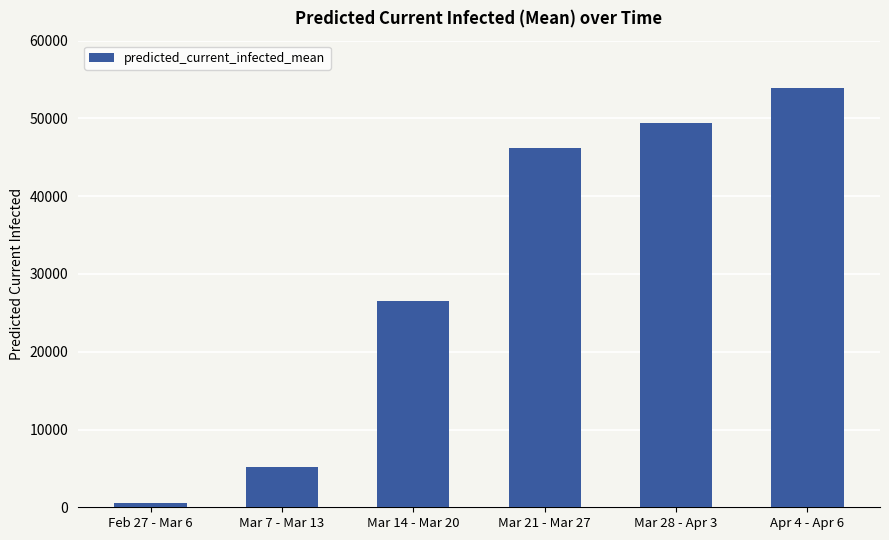

What is the smallest value displayed?

582